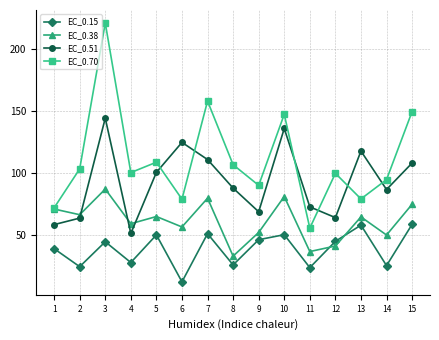

What is the difference between the EC_0.51 values at 4 and 15?

57.0